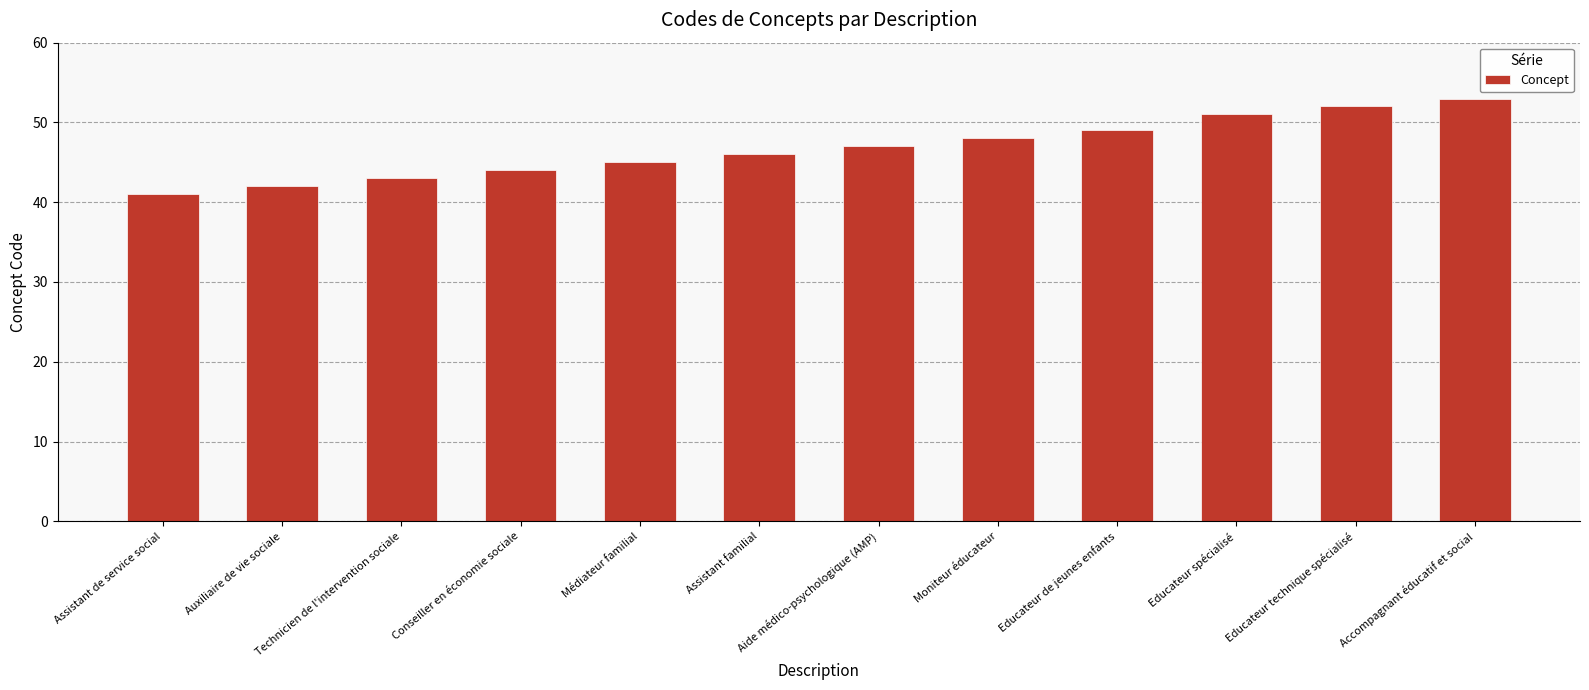

What is the sum of the values at Assistant de service social and Auxiliaire de vie sociale?

83